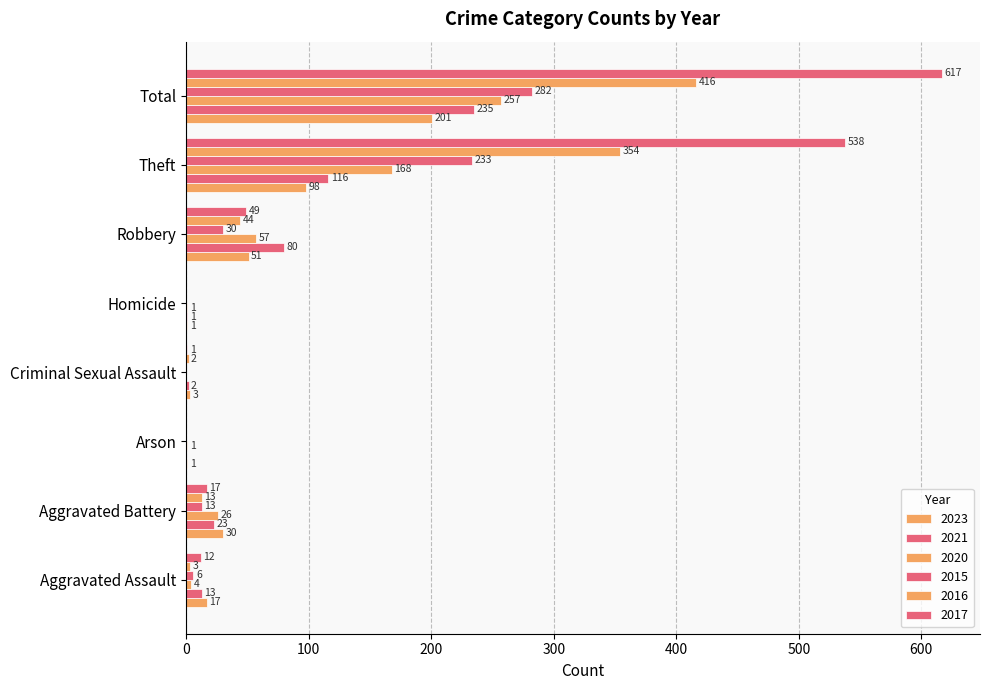

What is the value of the 2020 bar at the 3rd from the left?

1